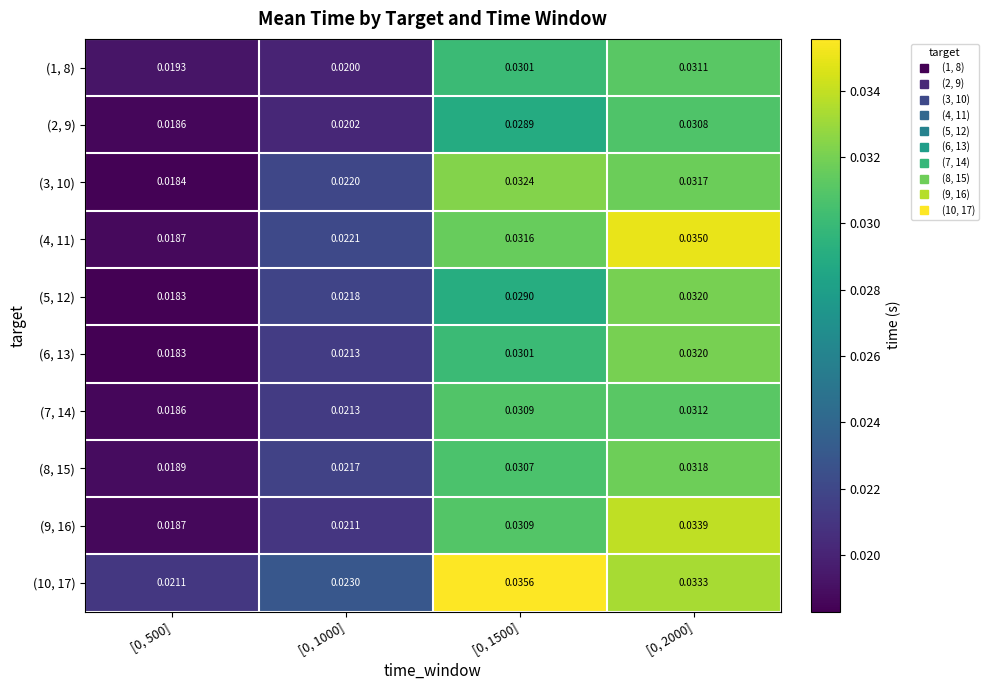

Is the value of (8, 15) at [0, 2000] greater than the value of (7, 14) at [0, 1000]?

Yes